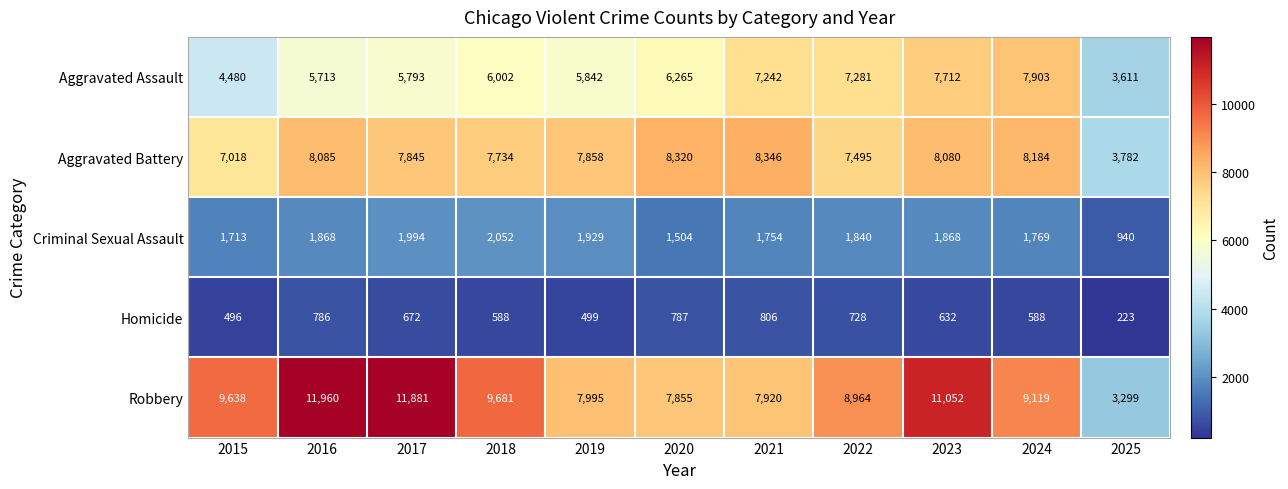

Which series changed the most between 2019 and 2021?

Aggravated Assault